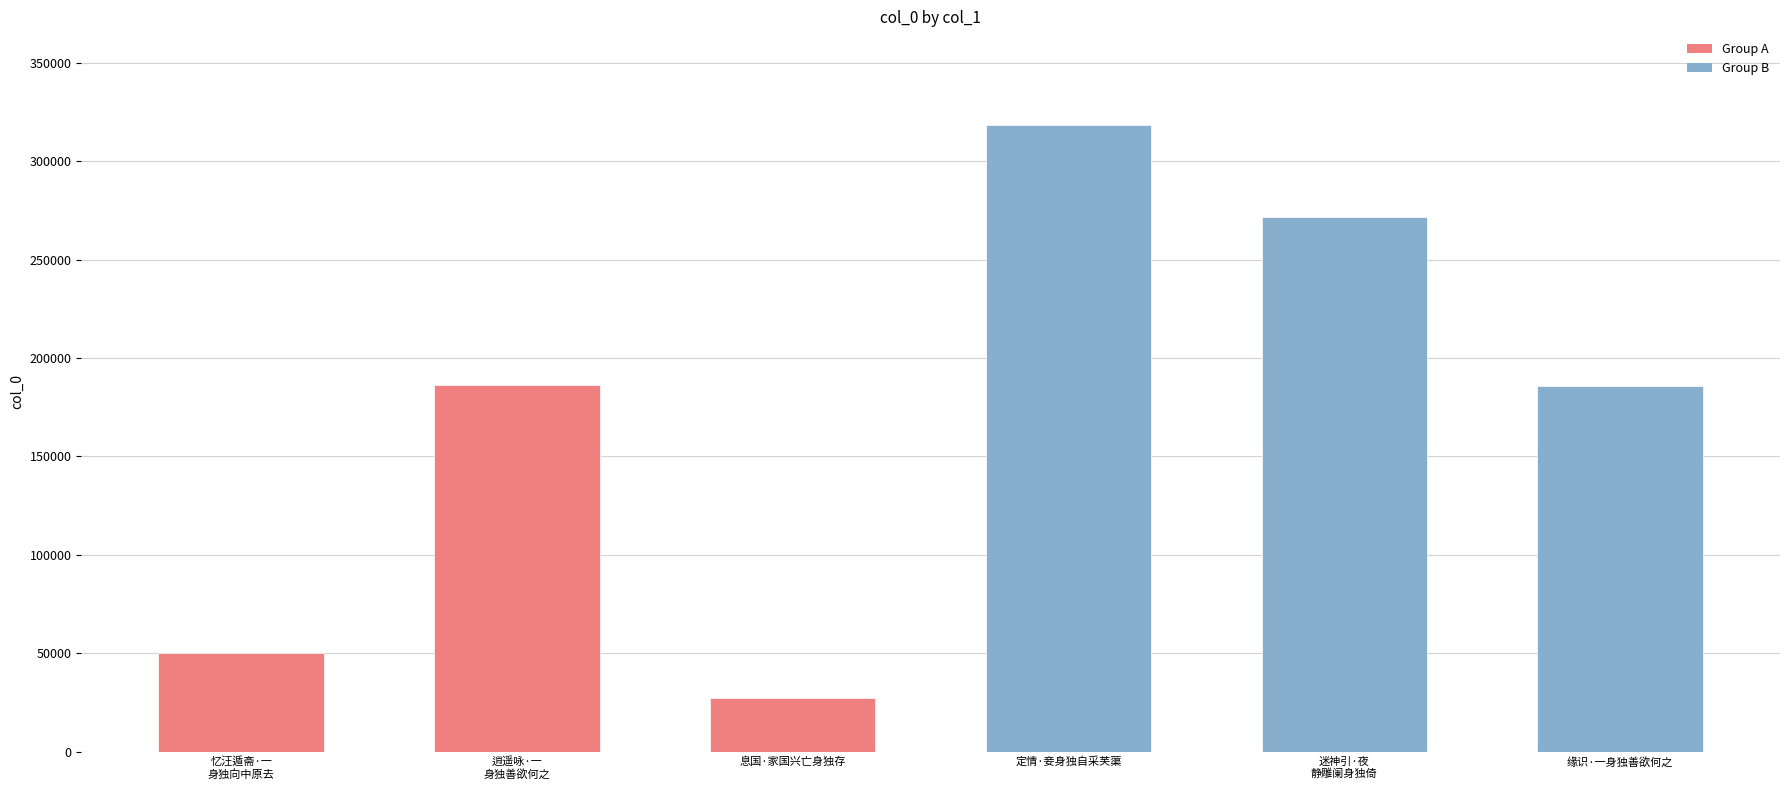

Which category has the lowest value across all series?

息国·家国兴亡身独存